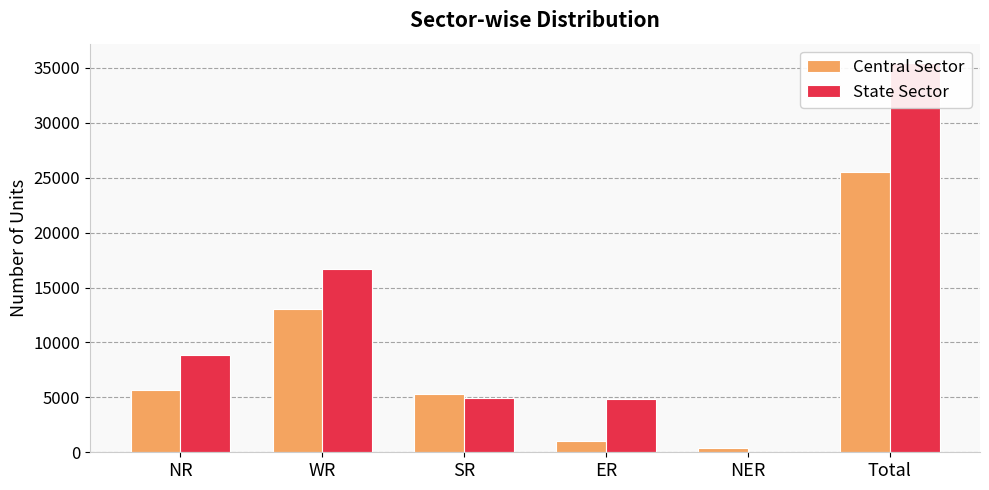

Is the value of State Sector at Total greater than the value of Central Sector at WR?

Yes